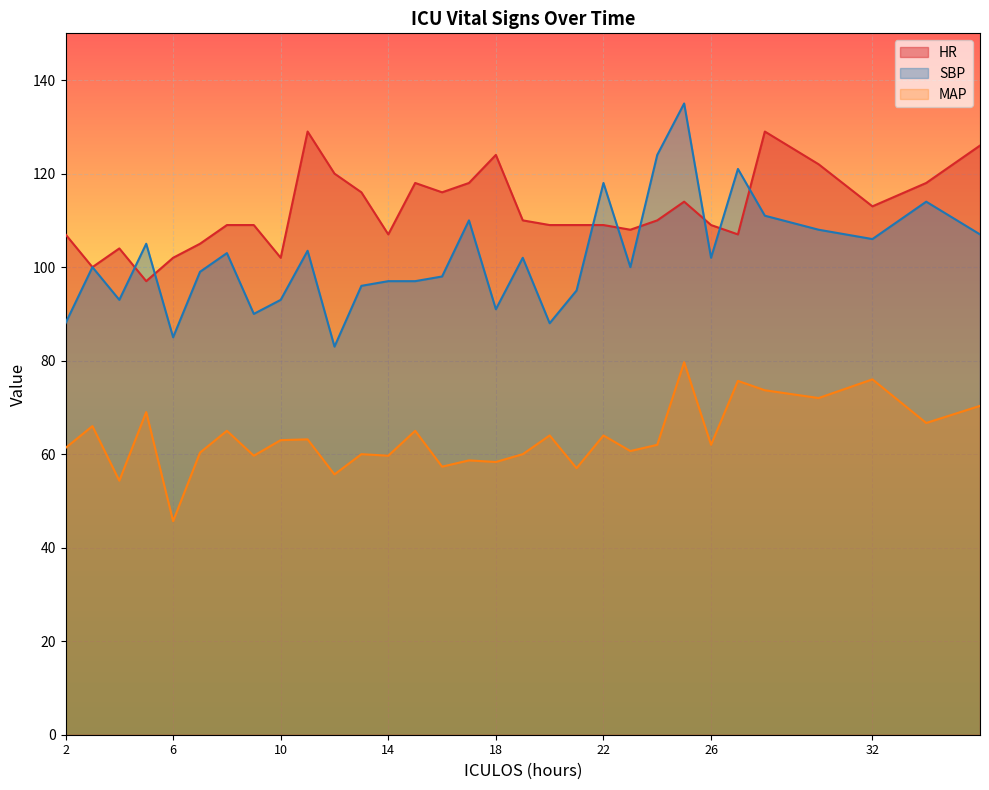

True or false: HR has a value of 80.9 at 13.

False